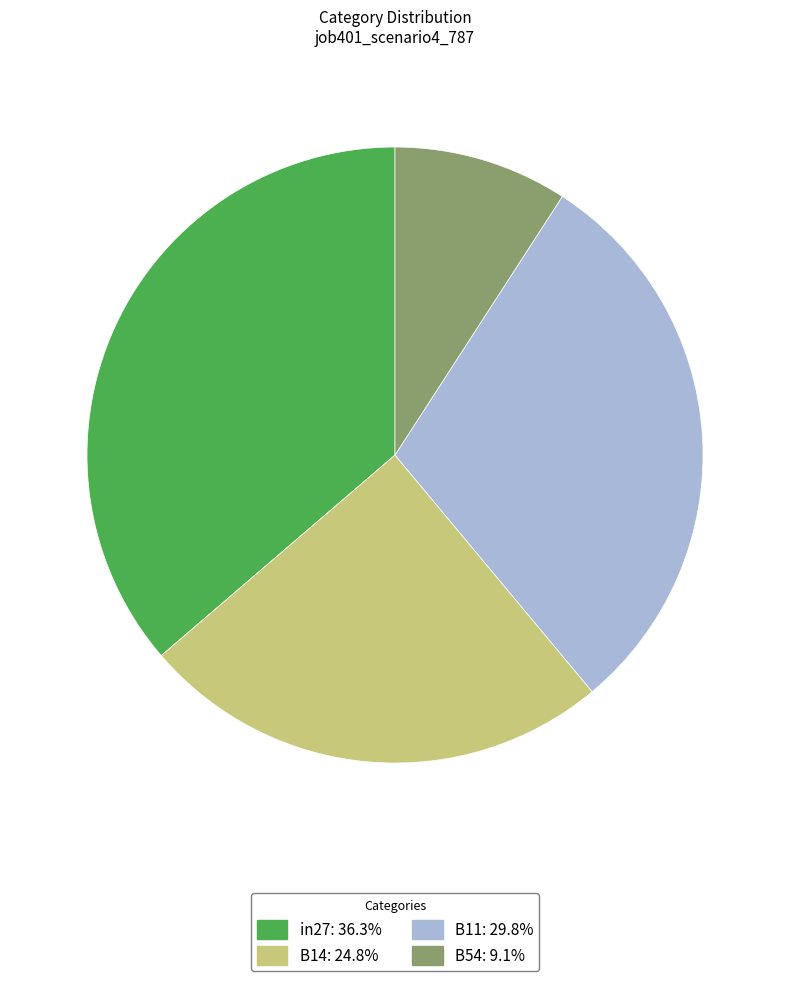

Is there a majority slice in this chart?

No